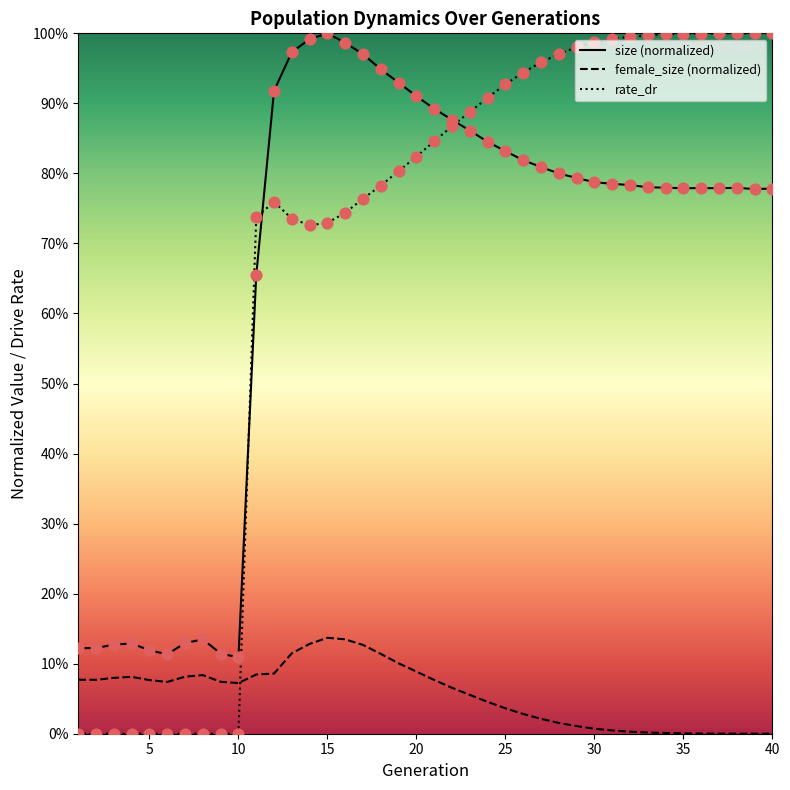

What are all the series names shown in the legend?

size, female_size, rate_dr